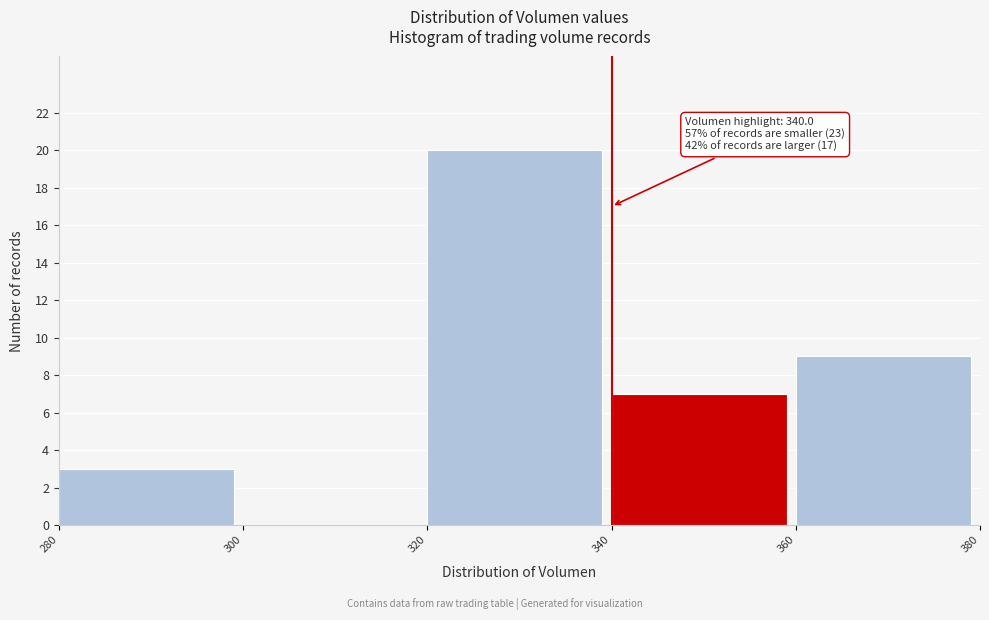

Which range on the x-axis has the tallest bar?

320 to 340